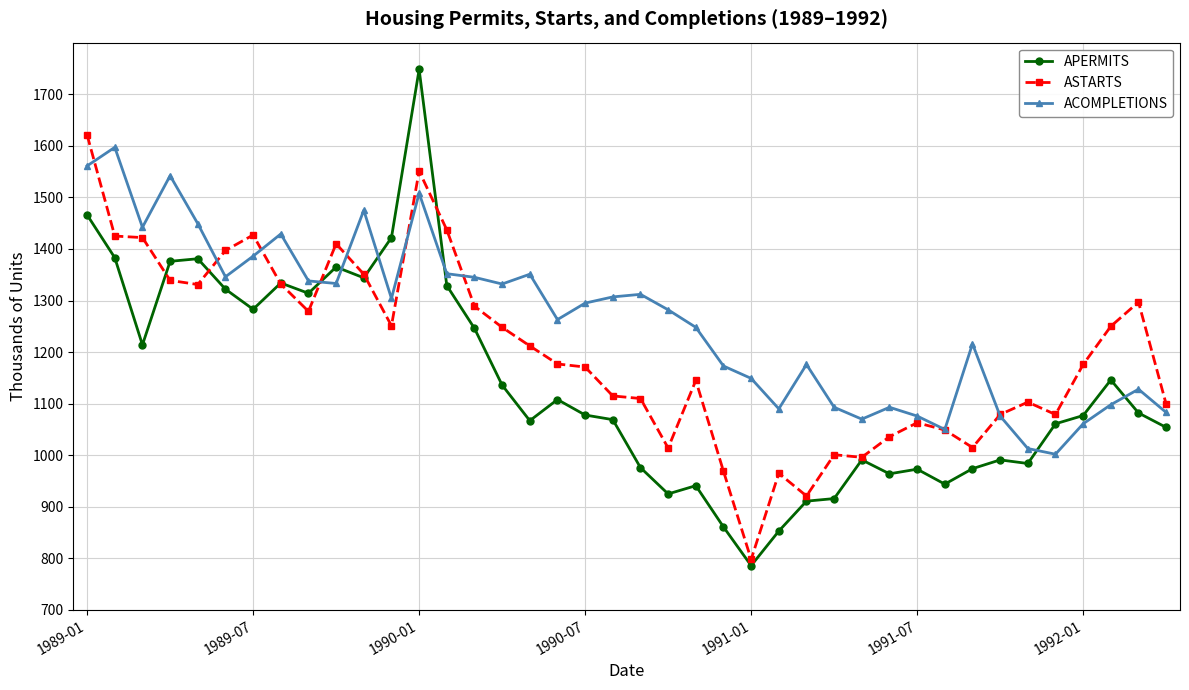

What is the maximum value shown in the chart?

1748